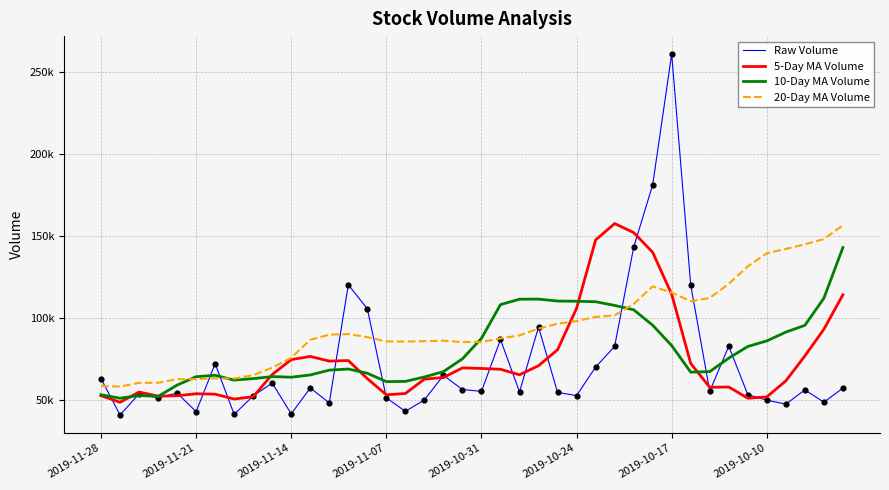

Which series has the largest total across all categories?

20-Day MA Volume